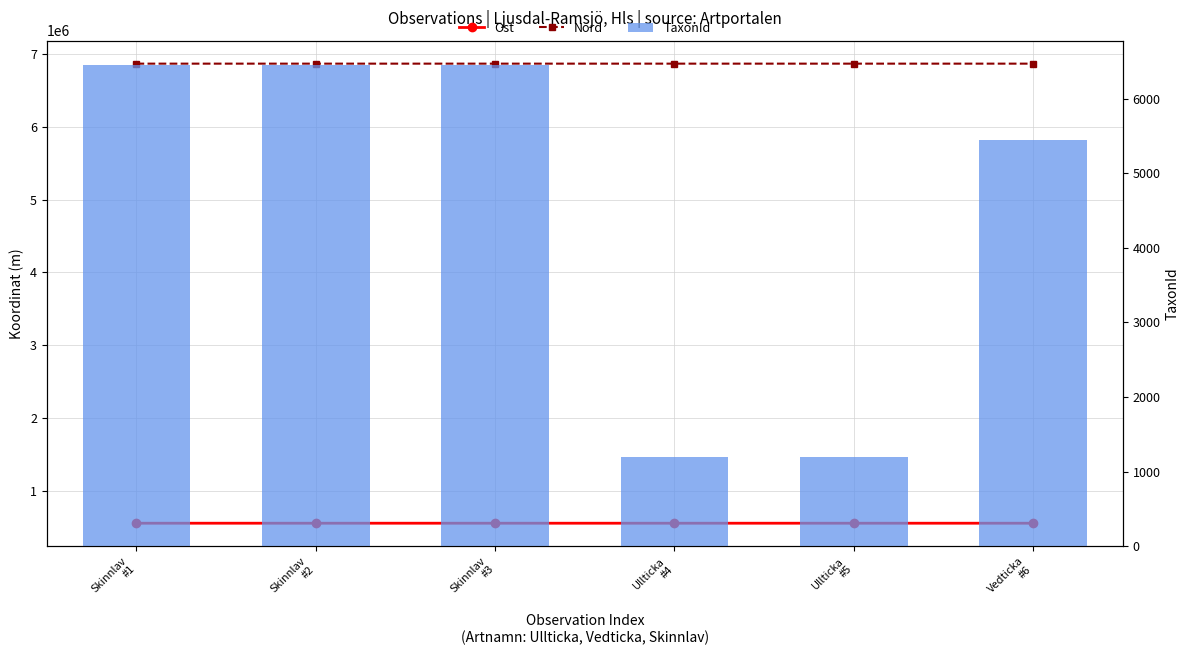

What are all the series names shown in the legend?

Ost, Nord, TaxonId